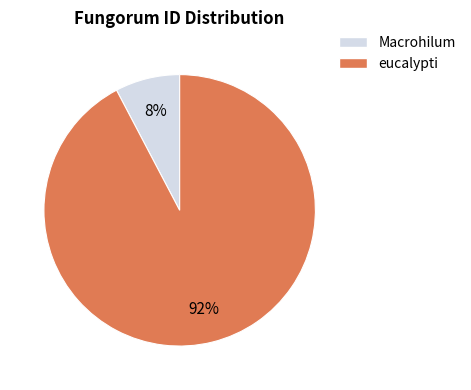

Which category has the smallest portion of the pie?

Macrohilum